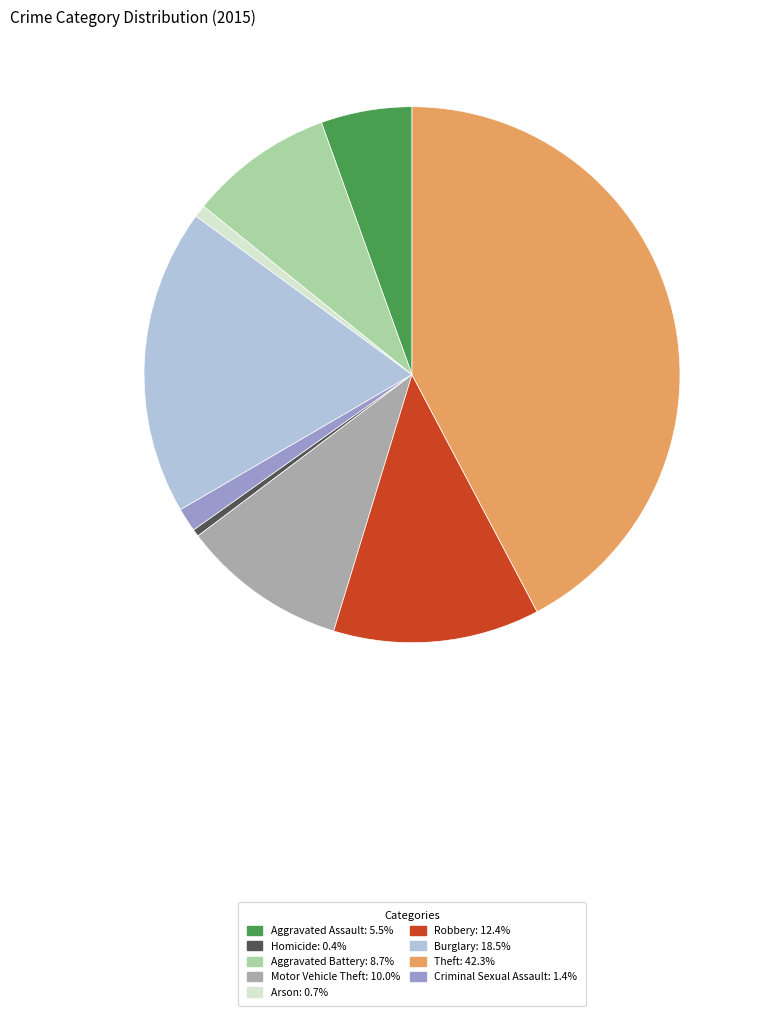

Does any single category account for the majority?

No